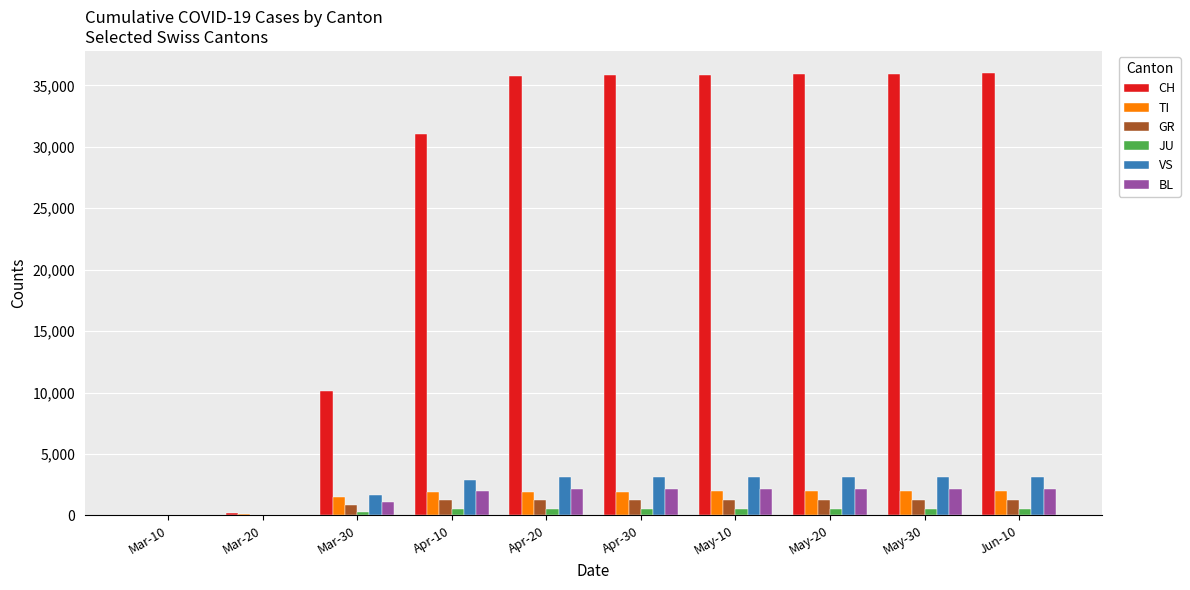

What is the sum of all TI values?

15218